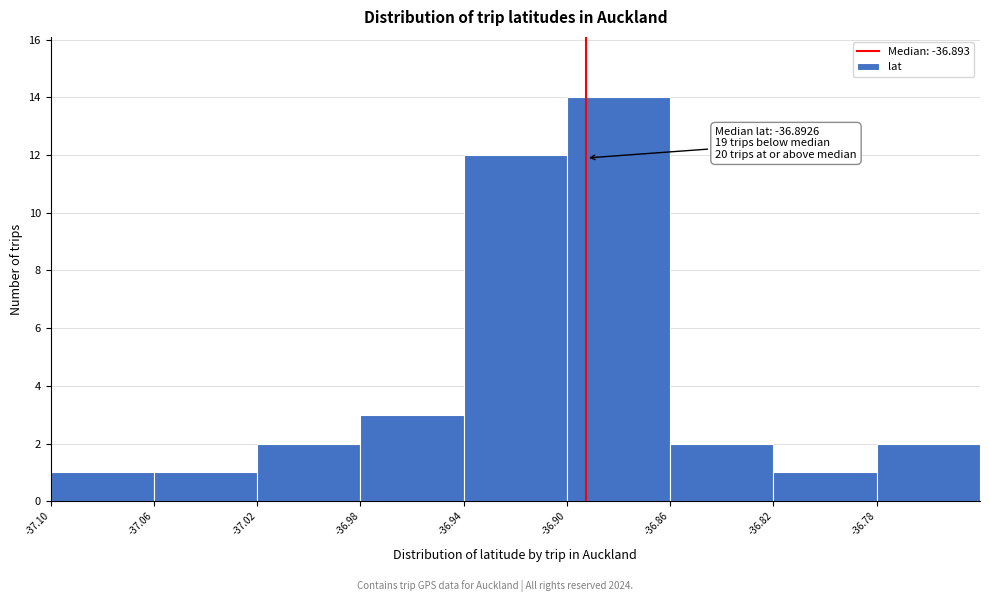

Which range on the x-axis has the tallest bar?

-36.90 to -36.86